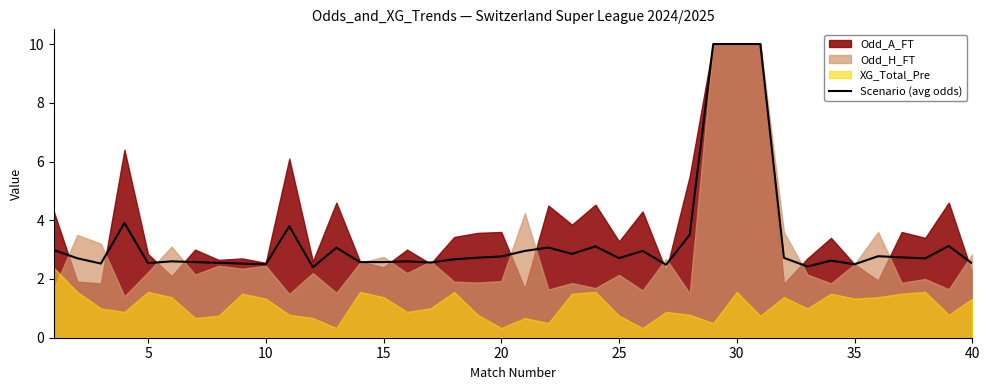

What is the value of the 15th point from the left?

2.6